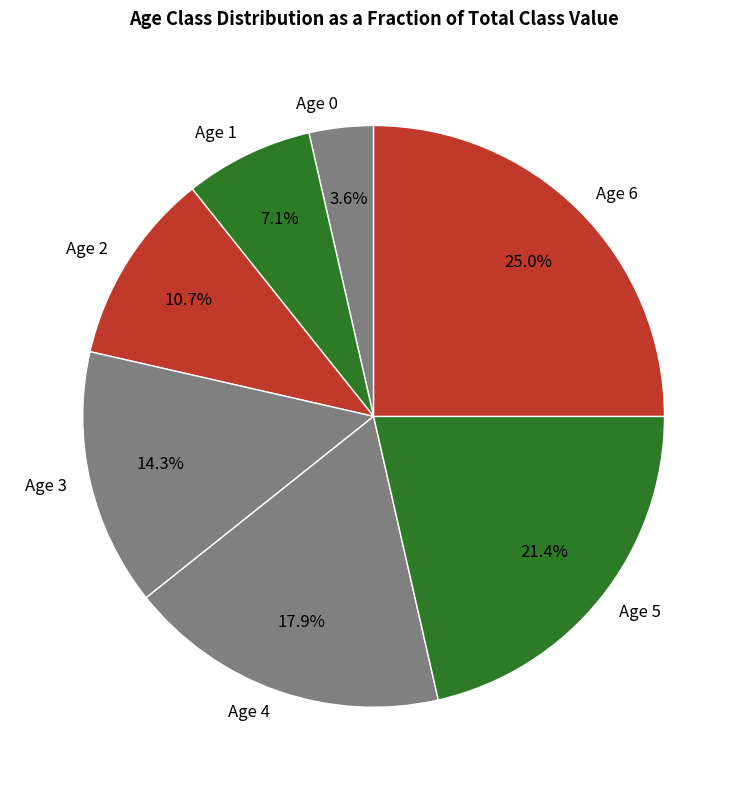

To the nearest percent, what is the difference between the largest and smallest slice percentages?

21%